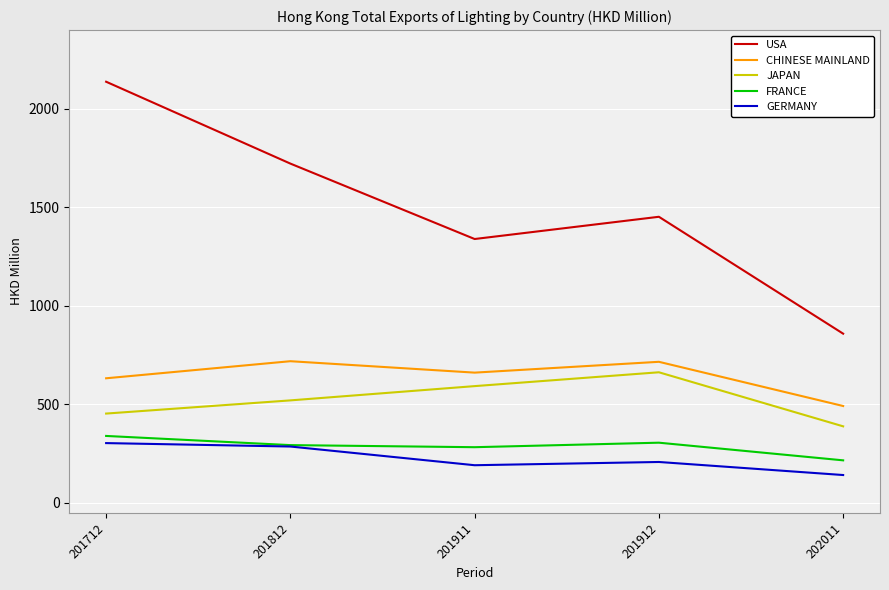

The JAPAN series shows 1043.9 at 201911. True or false?

False